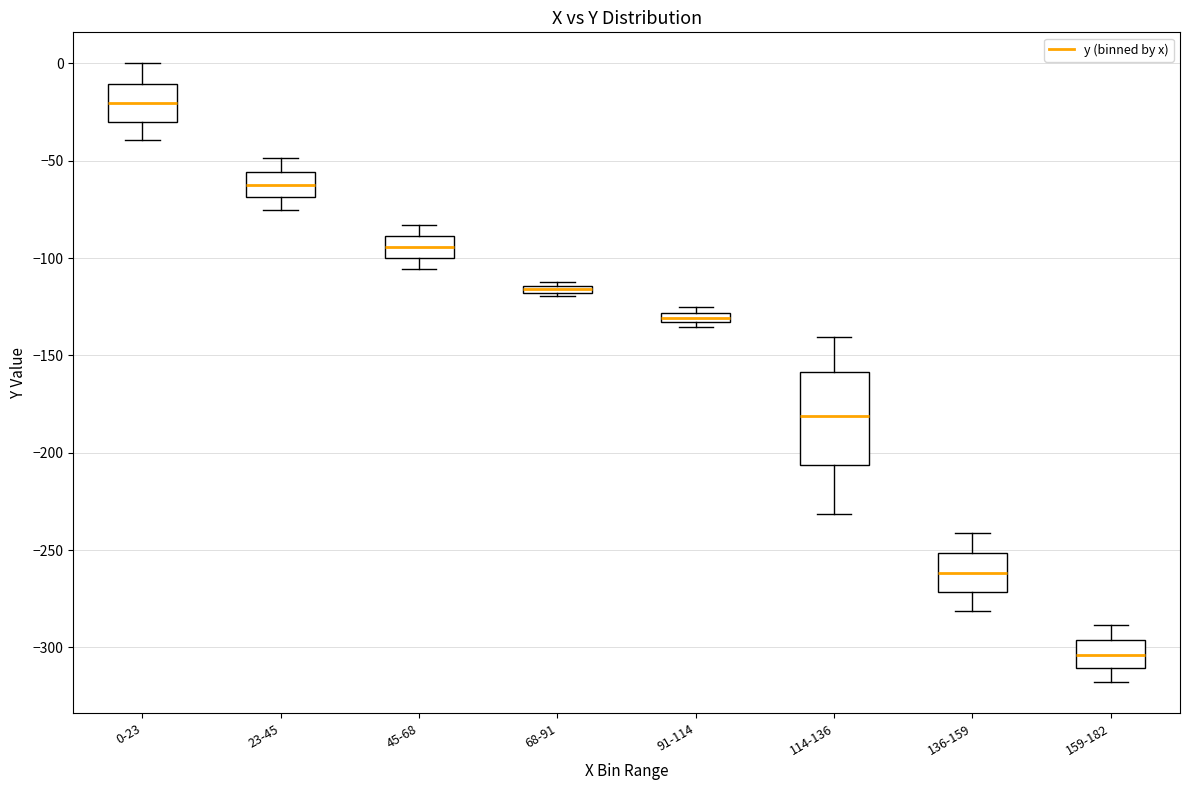

Comparing the boxes themselves (not the whiskers), which one is the tallest?

114-136